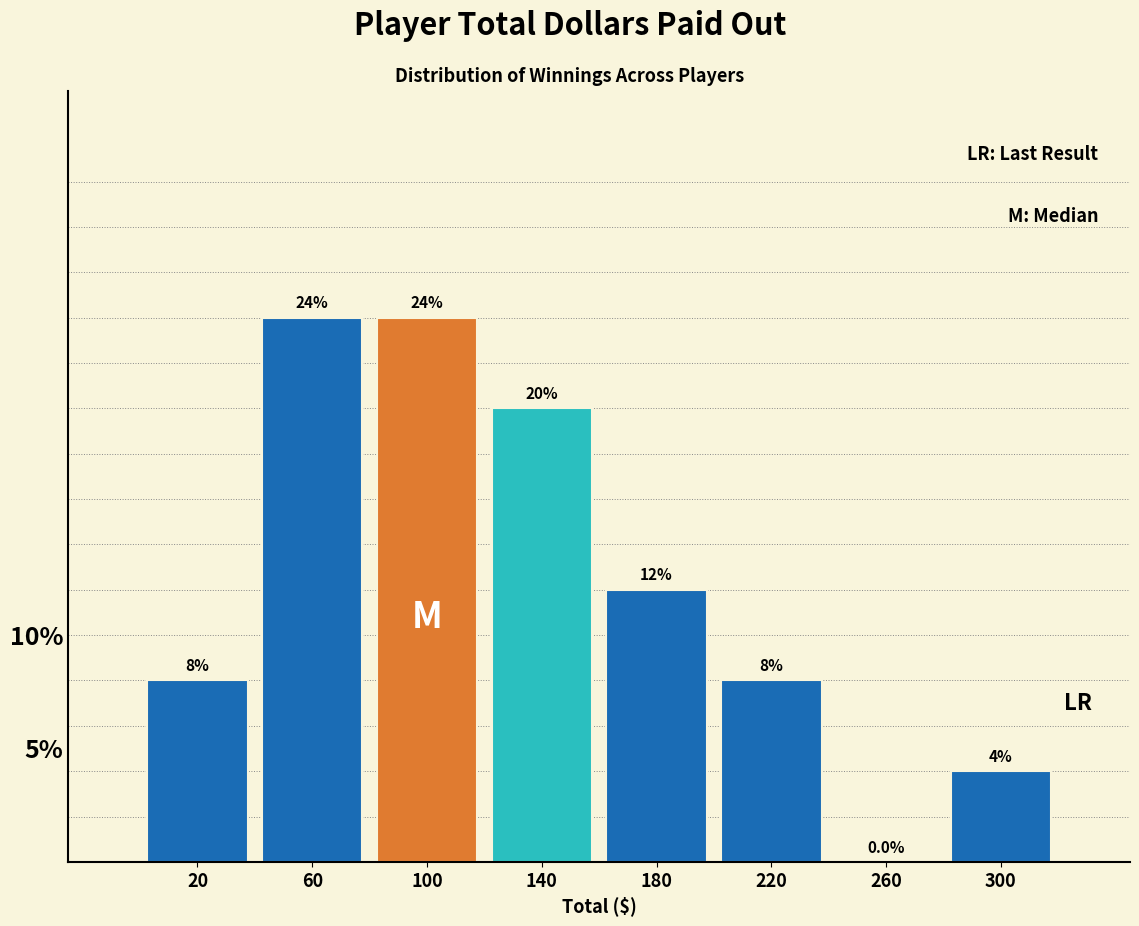

What is the height of the bar covering 0 to 40 on the x-axis?

8.0